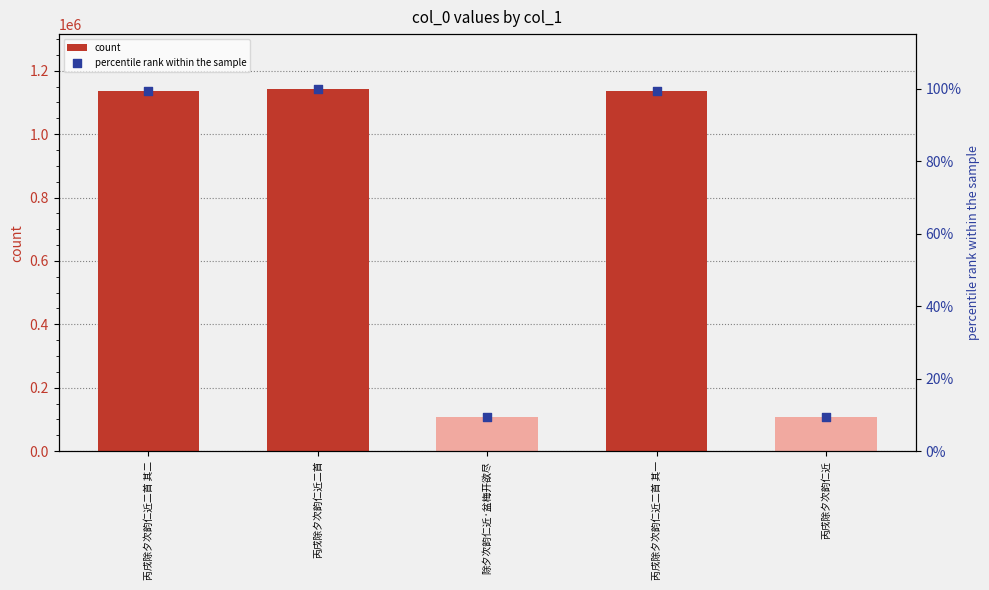

Is the value of percentile rank within the sample at 丙戌除夕次韵仁近 greater than the value of count at 丙戌除夕次韵仁近二首 其二?

No